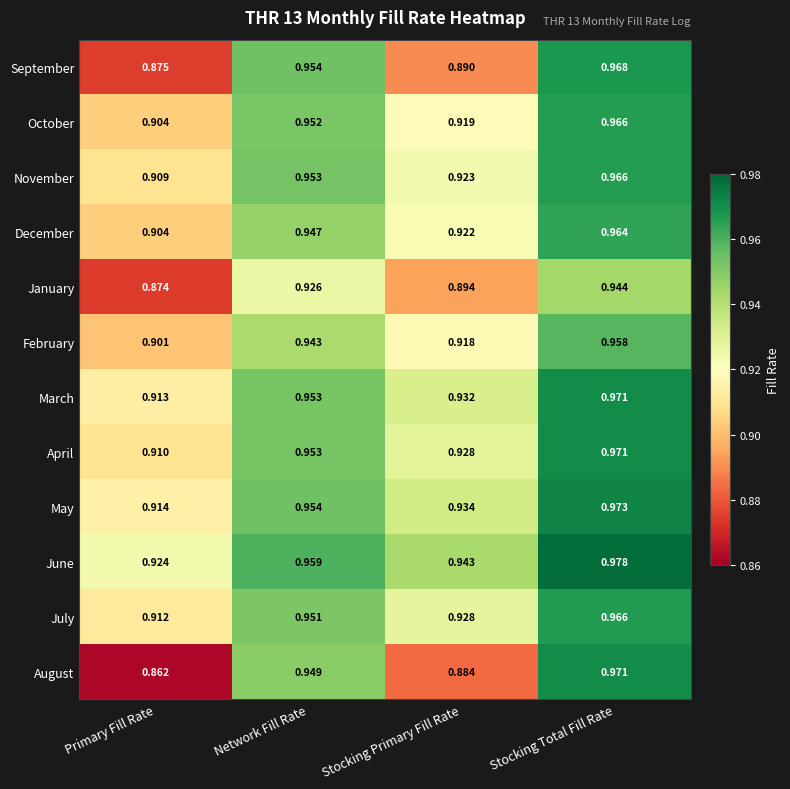

List the labels in order of October value, largest first.

Stocking Total Fill Rate, Network Fill Rate, Stocking Primary Fill Rate, Primary Fill Rate